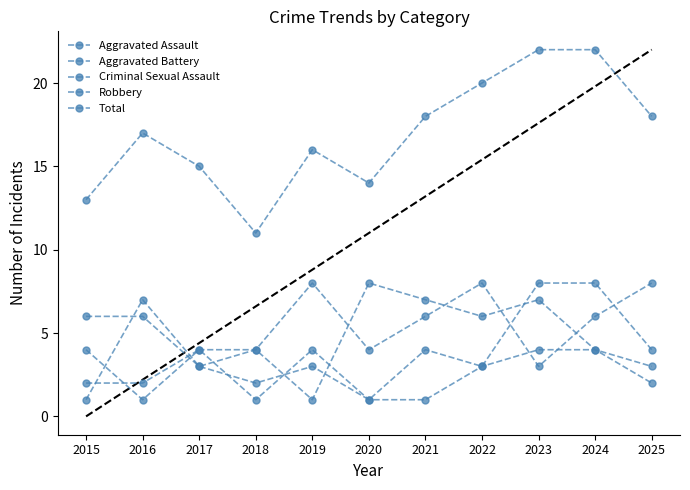

What is the difference between the highest and lowest values at 2024?

18